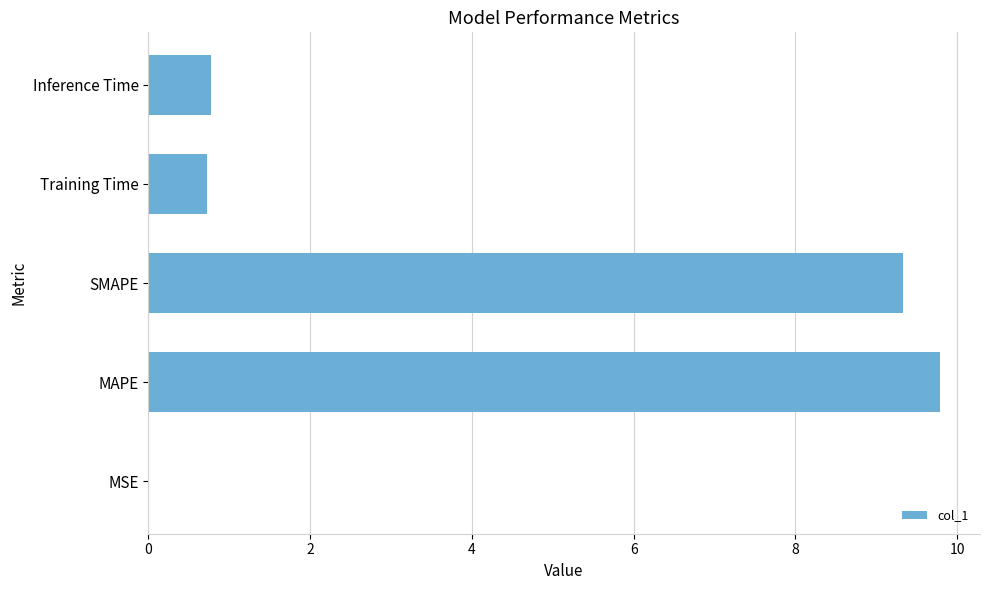

Are the bars horizontal?

Yes